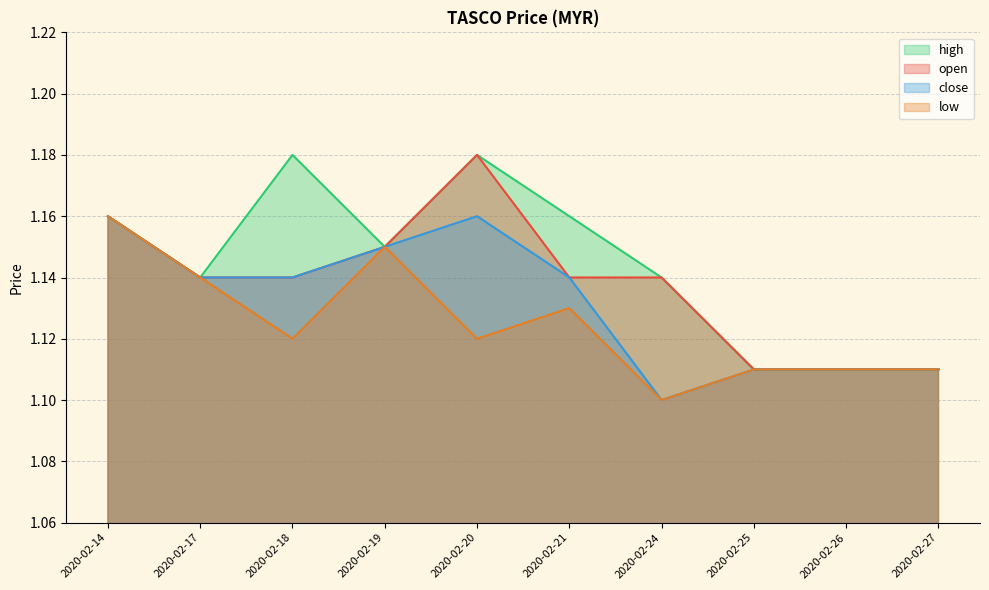

The value of high at 2020-02-14 is 0.5. True or false?

False